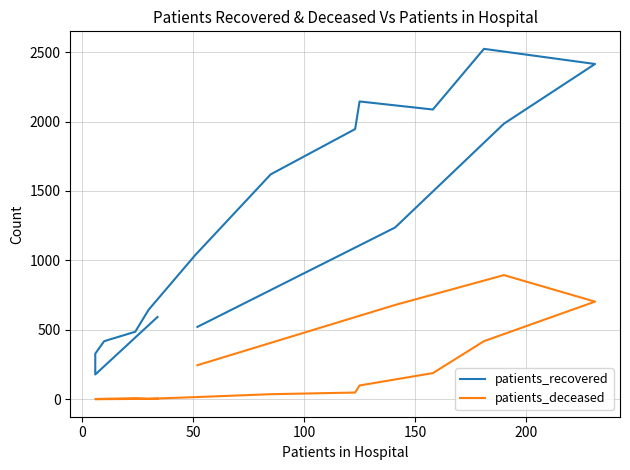

What are all the series names shown in the legend?

patients_recovered, patients_deceased